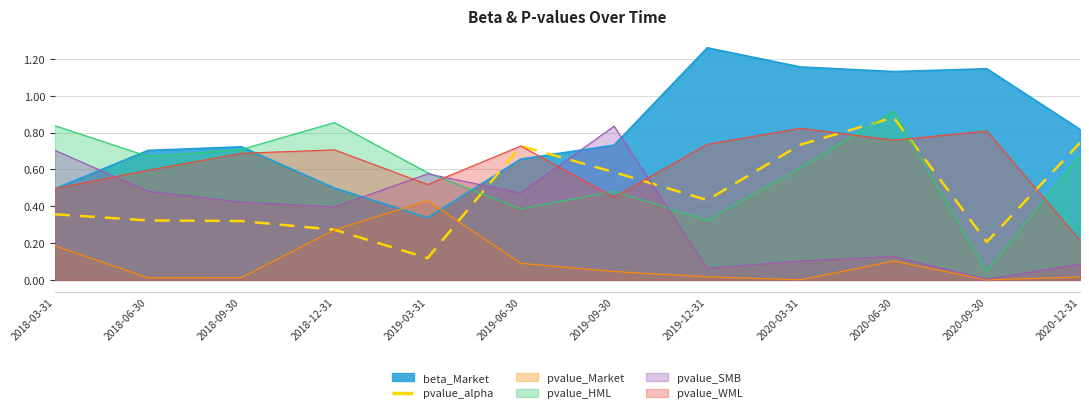

What is the difference between the second highest and second lowest values?

0.5